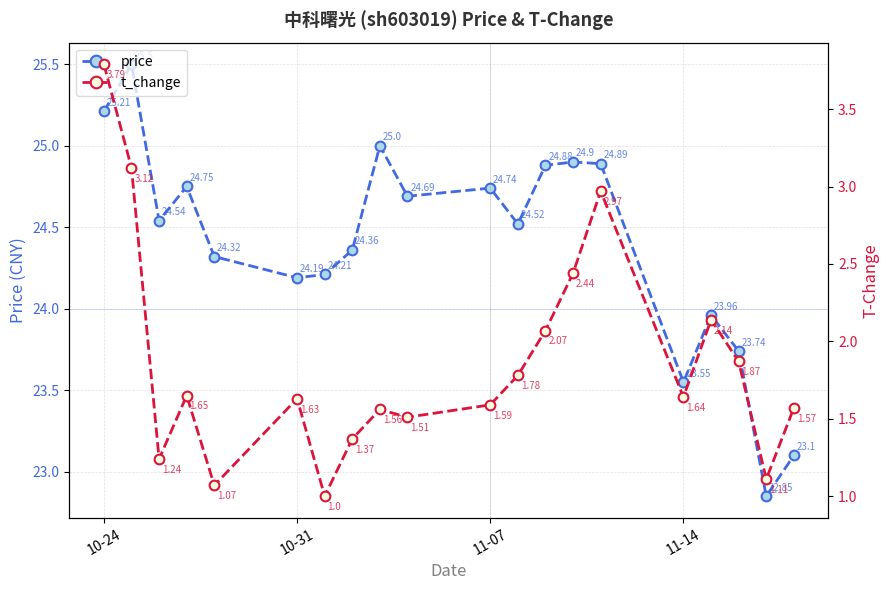

Is this an area chart (filled region under the line)?

No